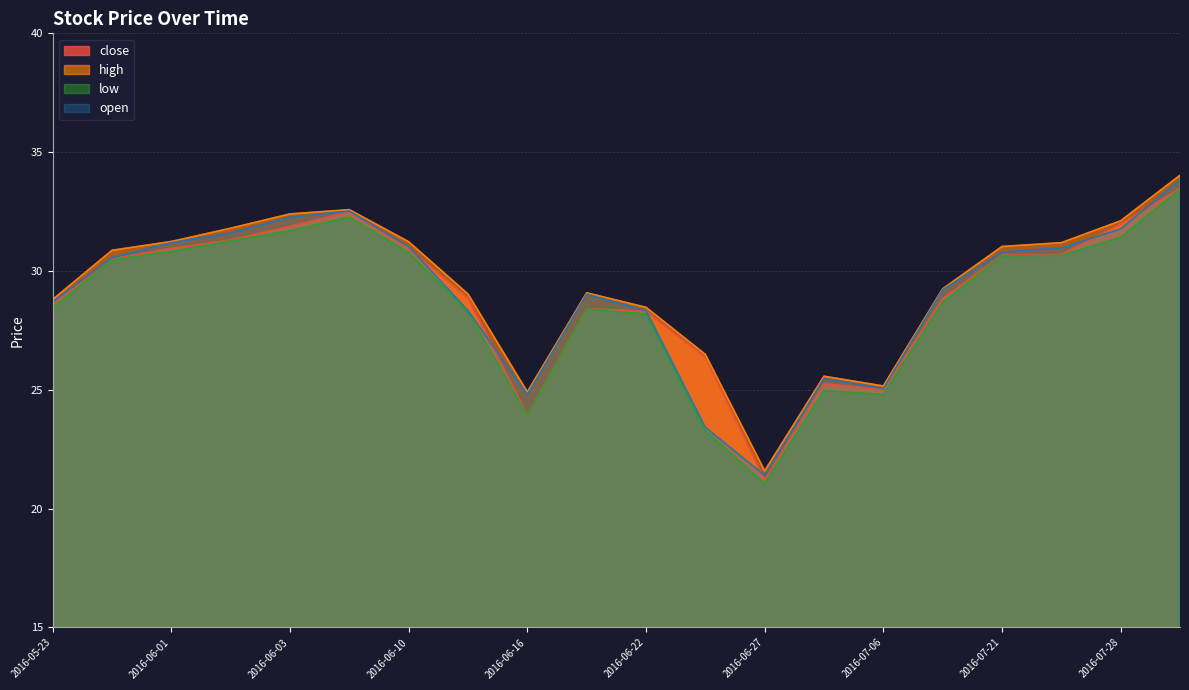

What is the total value across all series at 2016-07-28?

127.3